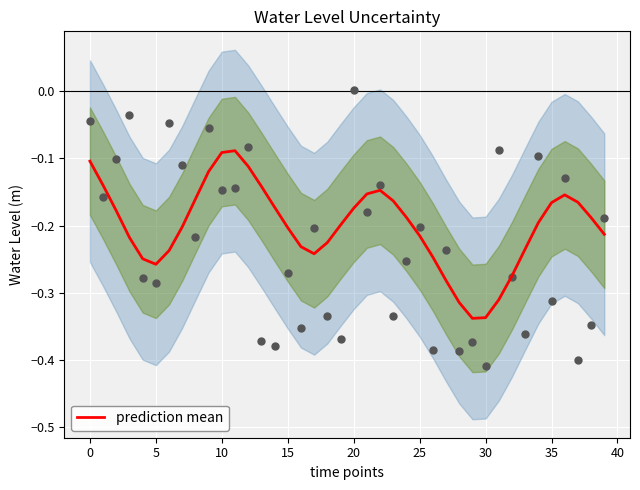

What is the change in value from 15 to 45?

+0.2